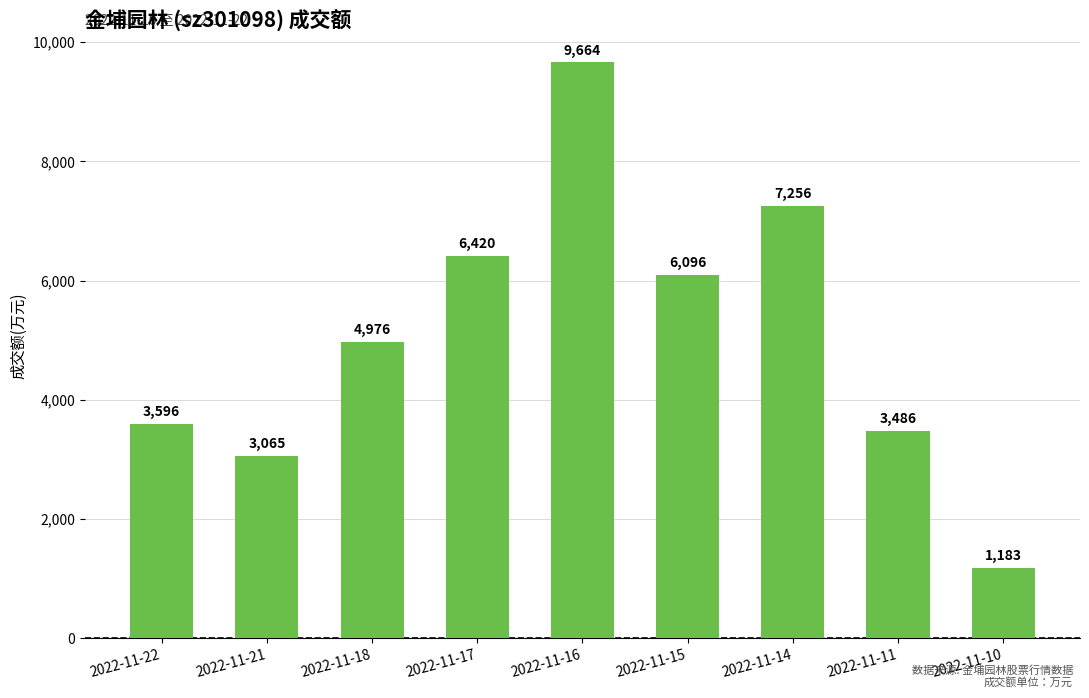

Reading right to left, list all the values displayed in this chart.

2022-11-10=1183	2022-11-11=3486	2022-11-14=7256	2022-11-15=6096	2022-11-16=9664	2022-11-17=6420	2022-11-18=4976	2022-11-21=3065	2022-11-22=3596